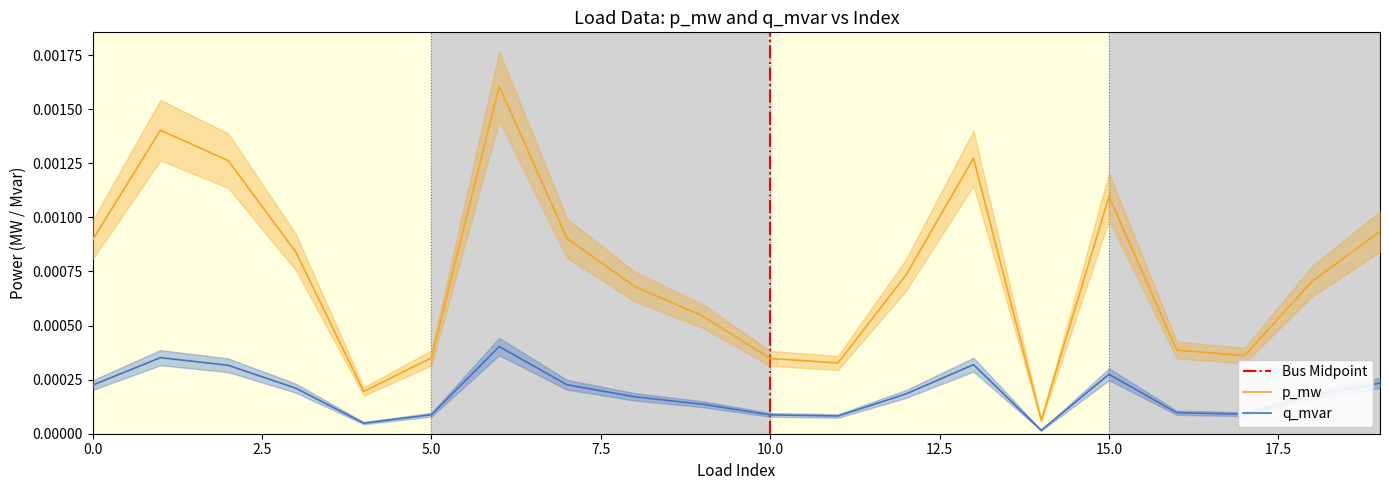

True or false: q_mvar and p_mw intersect in this chart.

False